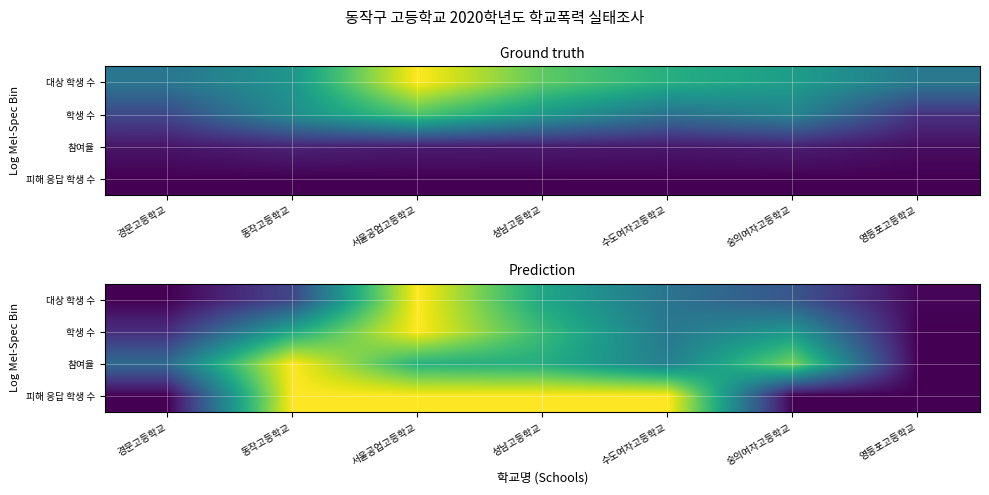

Between 성남고등학교 and 동작고등학교, which is larger?

성남고등학교